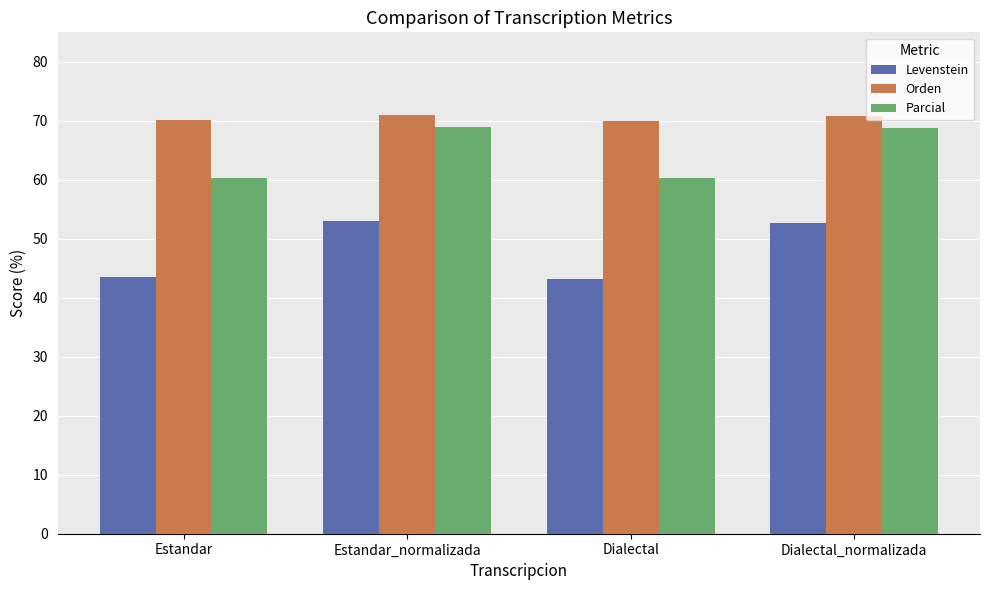

What is the sum of the Parcial values at Estandar and Estandar_normalizada?

129.3